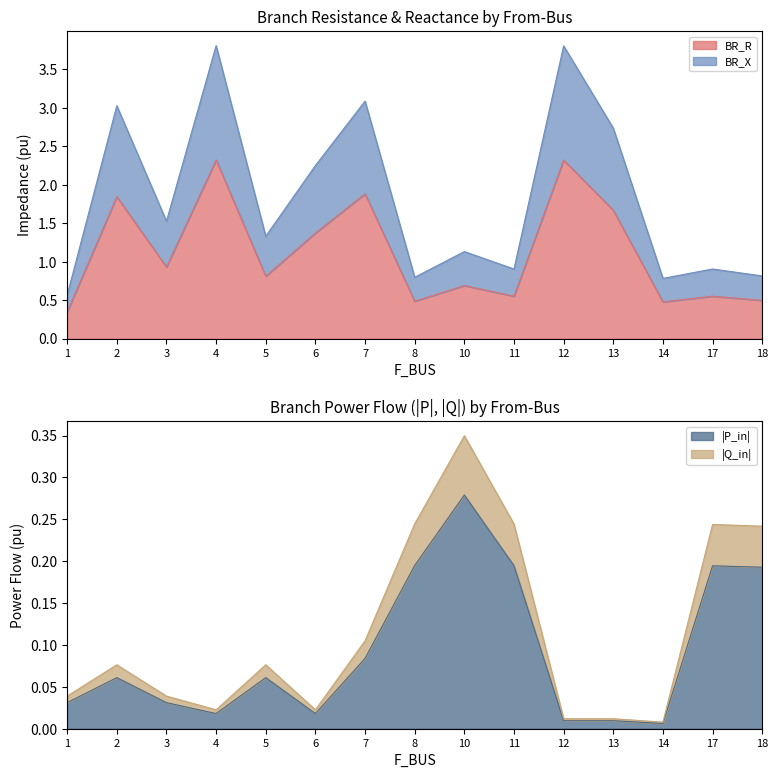

Which series has the largest range (max minus min)?

BR_X